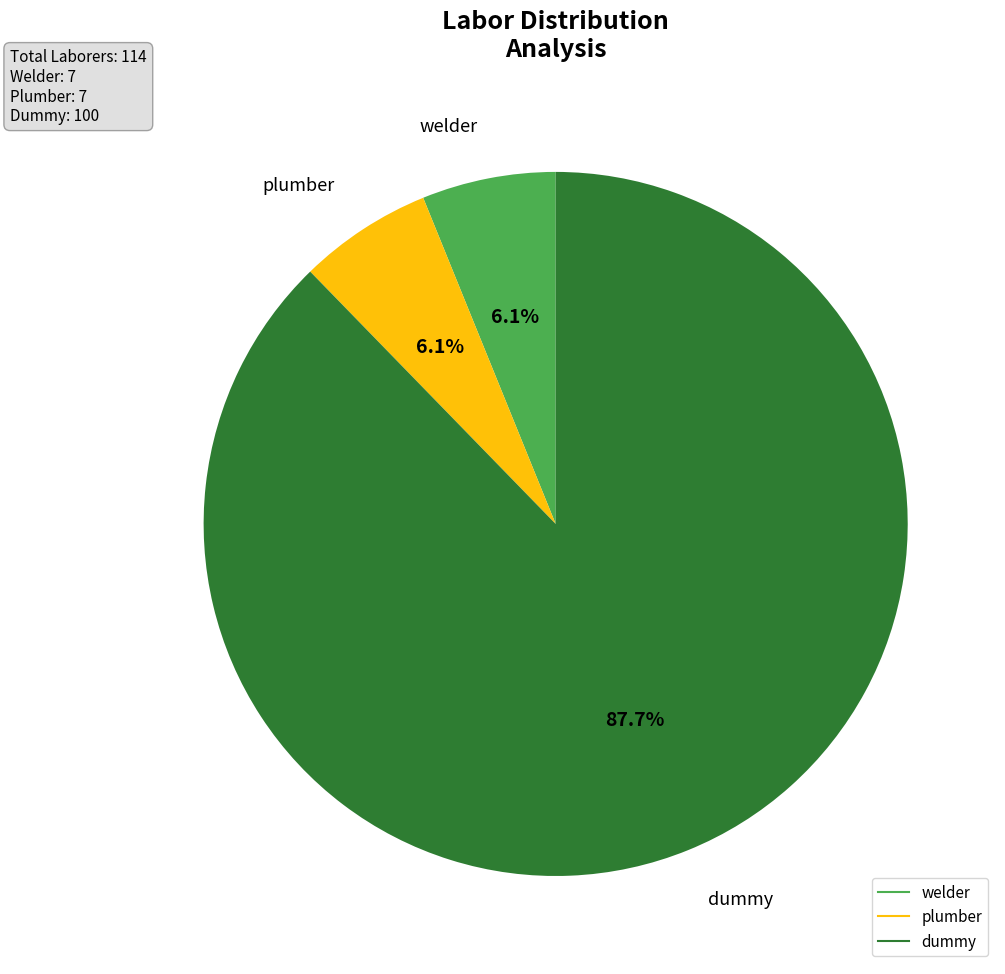

How many segments does this pie chart have?

3